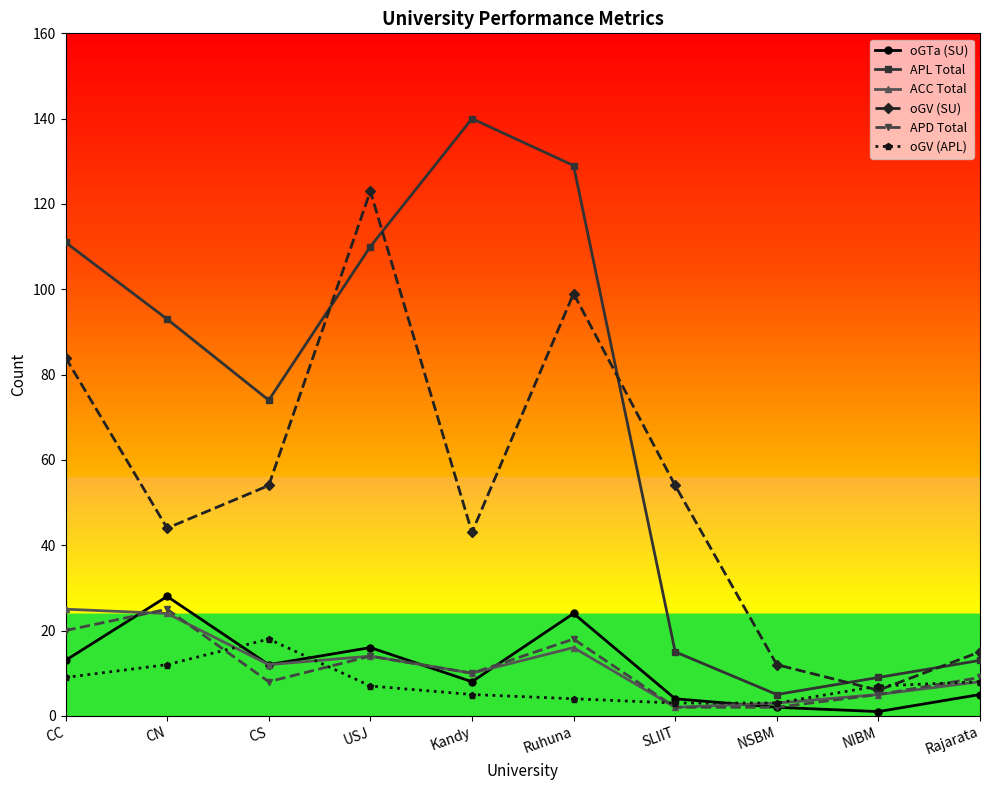

Where is APL Total nearest to the value 72?

CS